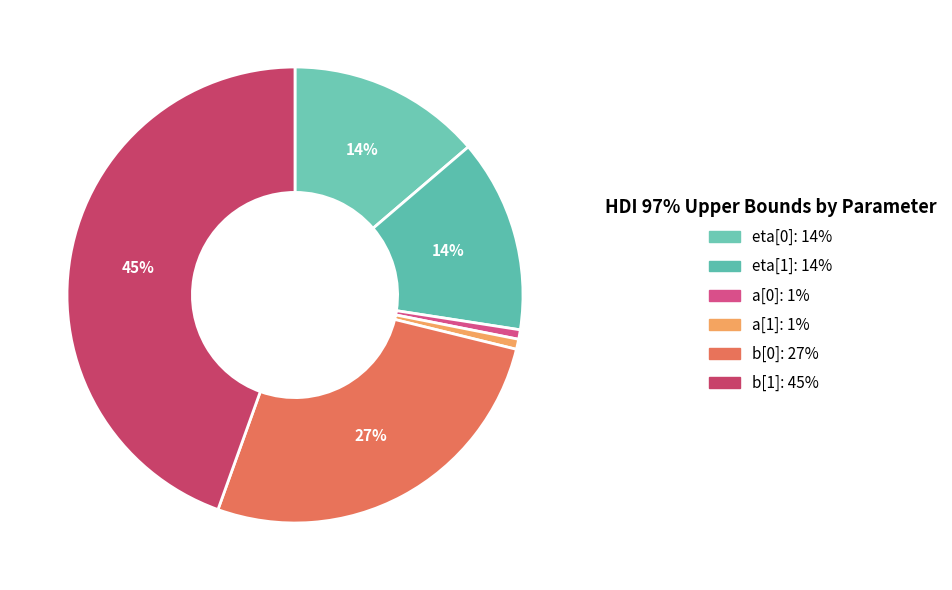

How many slices are in this pie chart?

6